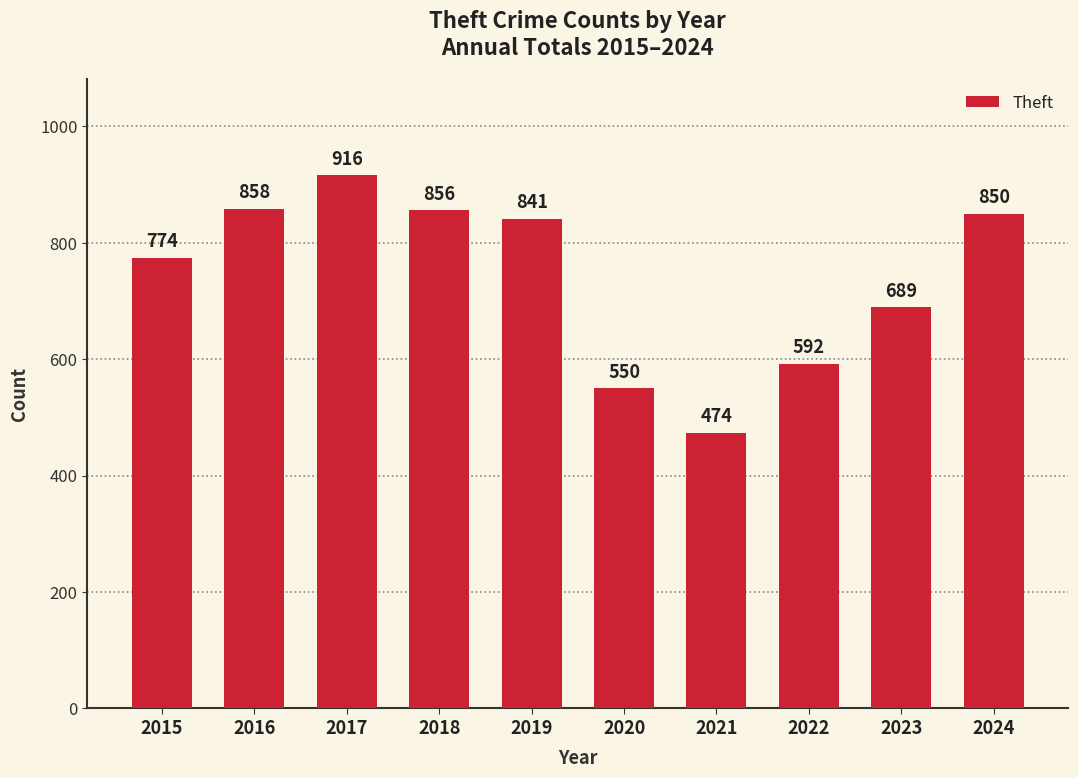

At which label is the value closest to 695?

2023